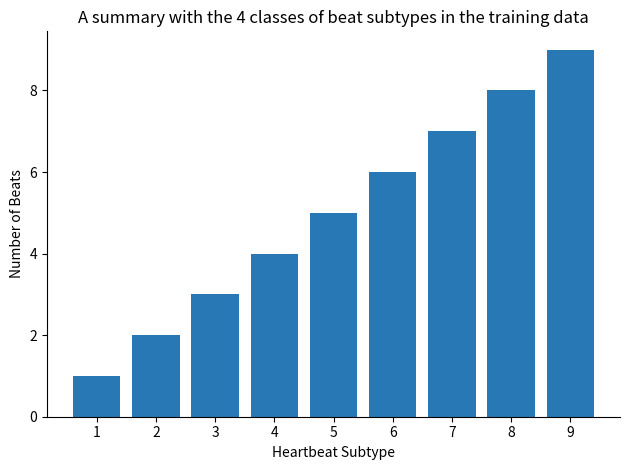

What is the average value?

5